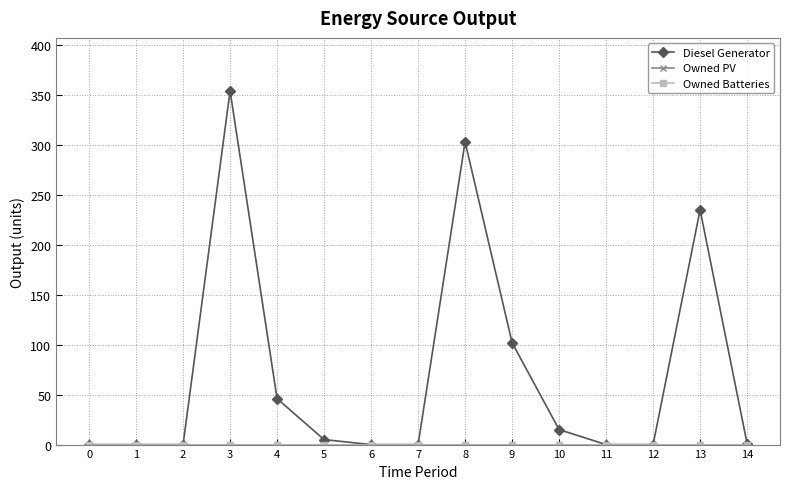

What are all the series names shown in the legend?

Diesel Generator, Owned PV, Owned Batteries